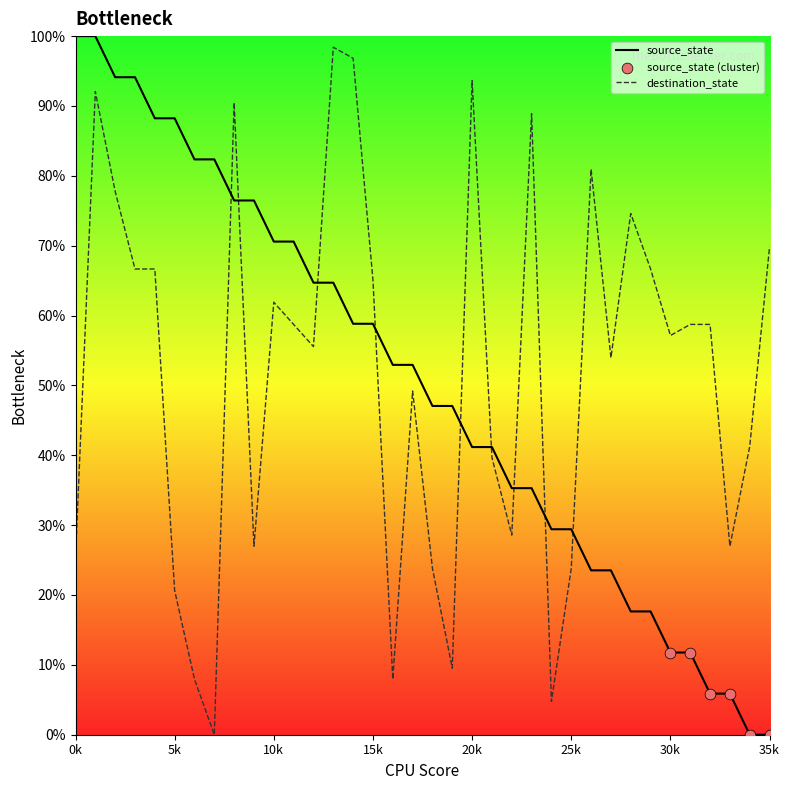

Which series has the largest total across all categories?

destination_state